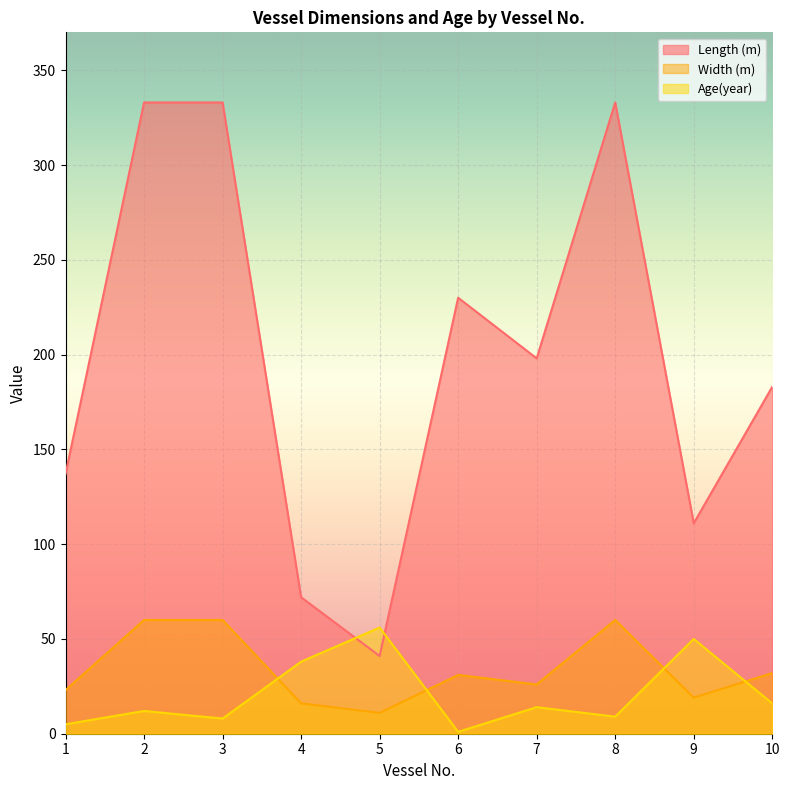

What is the total value across all series at 1?

165